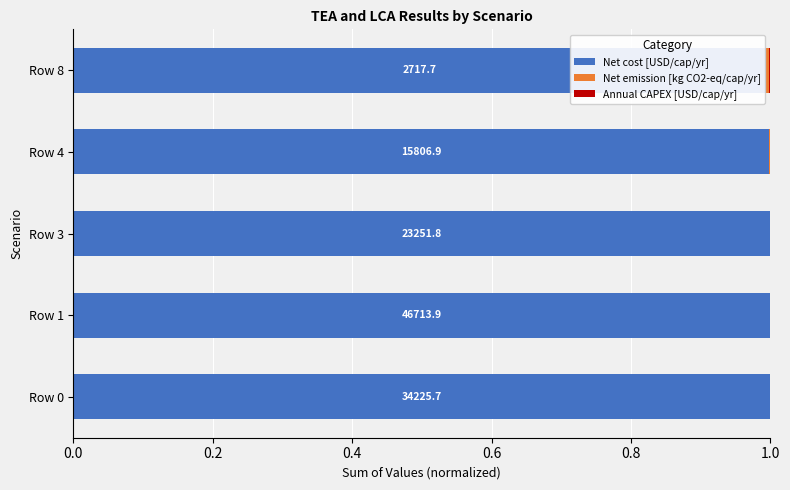

What is the maximum value for Net cost [USD/cap/yr]?

1.0